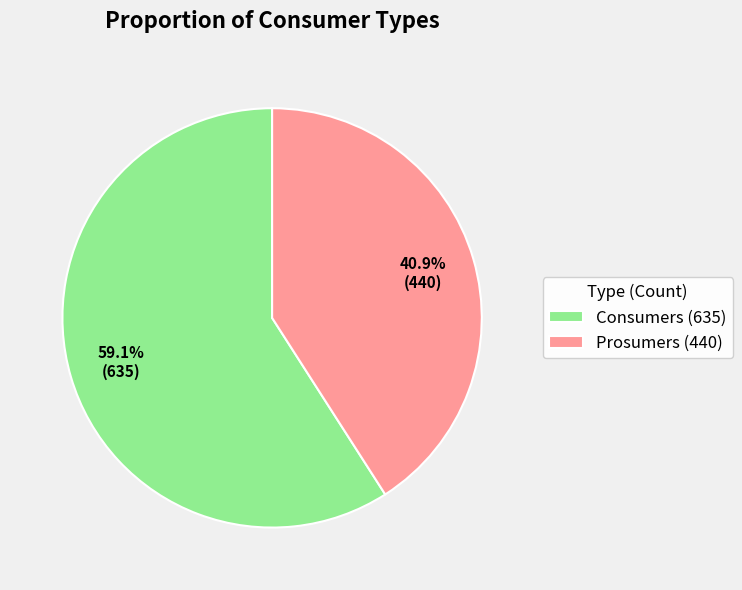

True or false: Consumers accounts for 59% of the total.

True